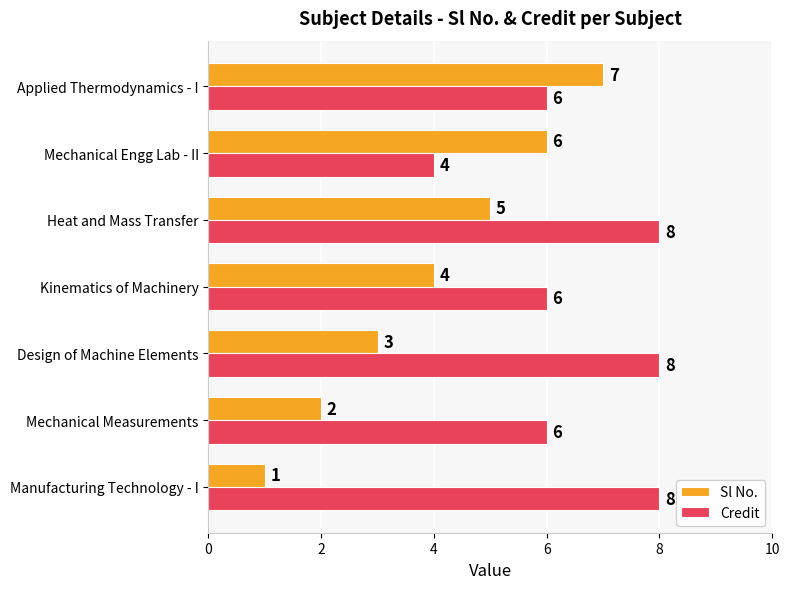

Which series has the widest spread of values?

Sl No.